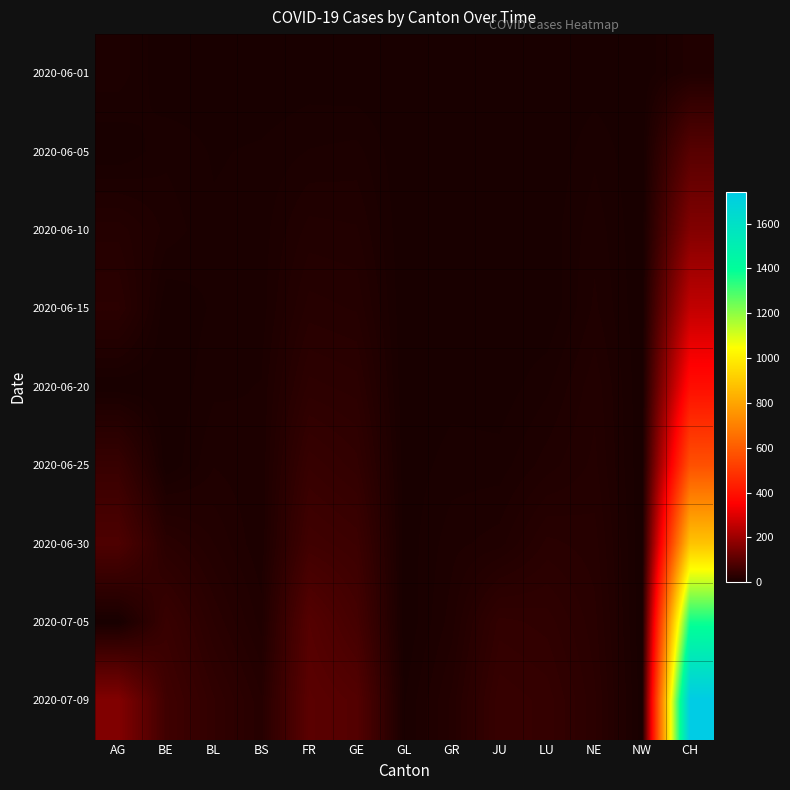

At which category does the chart reach its minimum across all series?

BE